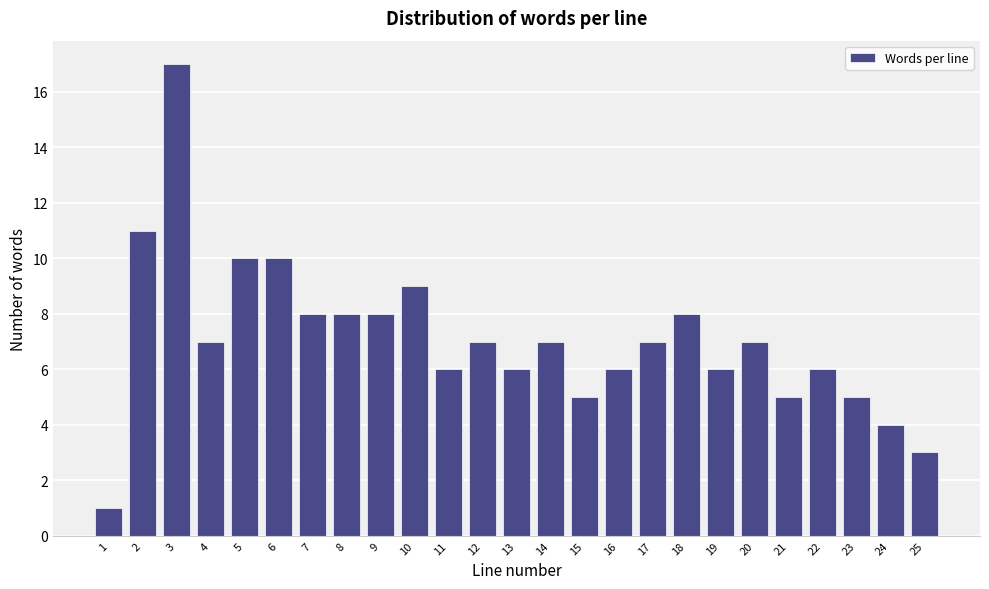

Reading left to right, what are all the values shown in this chart?

1=1	2=11	3=17	4=7	5=10	6=10	7=8	8=8	9=8	10=9	11=6	12=7	13=6	14=7	15=5	16=6	17=7	18=8	19=6	20=7	21=5	22=6	23=5	24=4	25=3